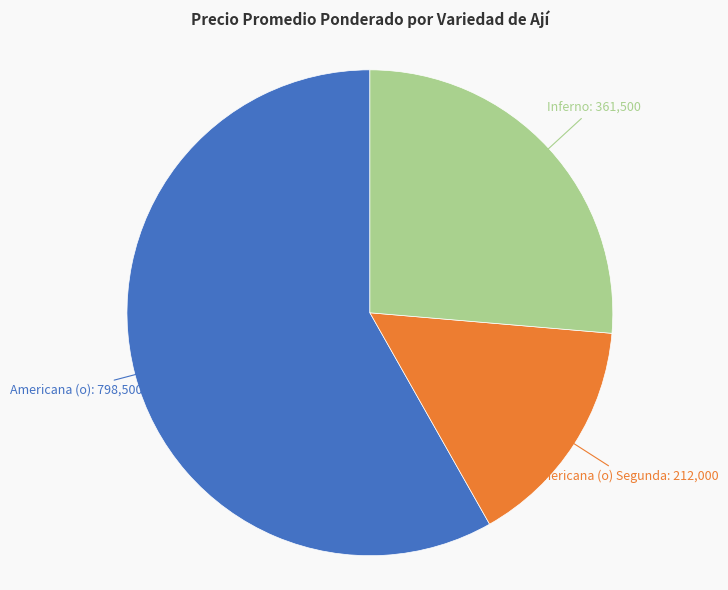

Does any single category account for the majority?

Yes